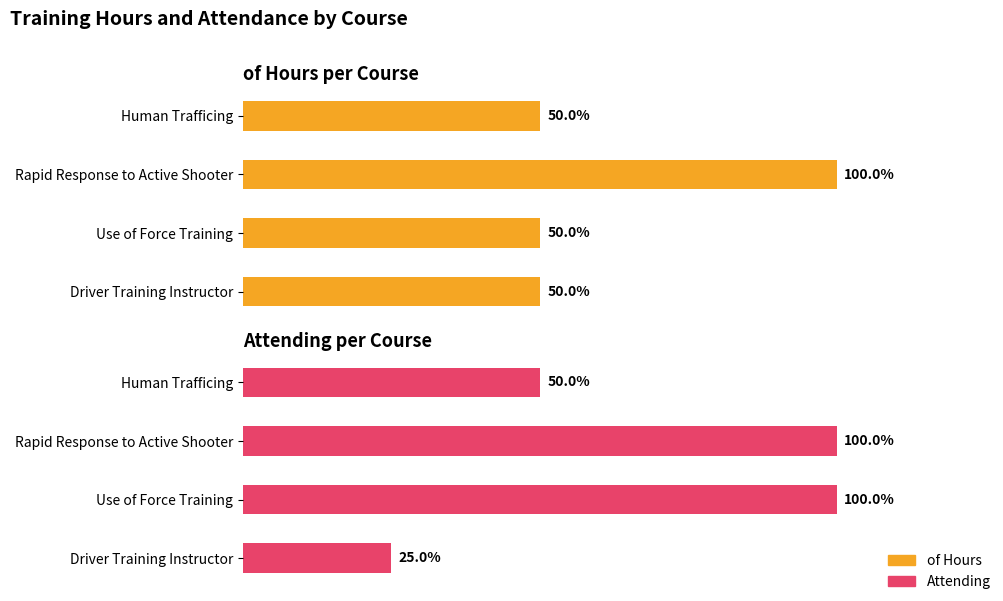

Is it true that Attending equals 1 at Human Trafficing?

False